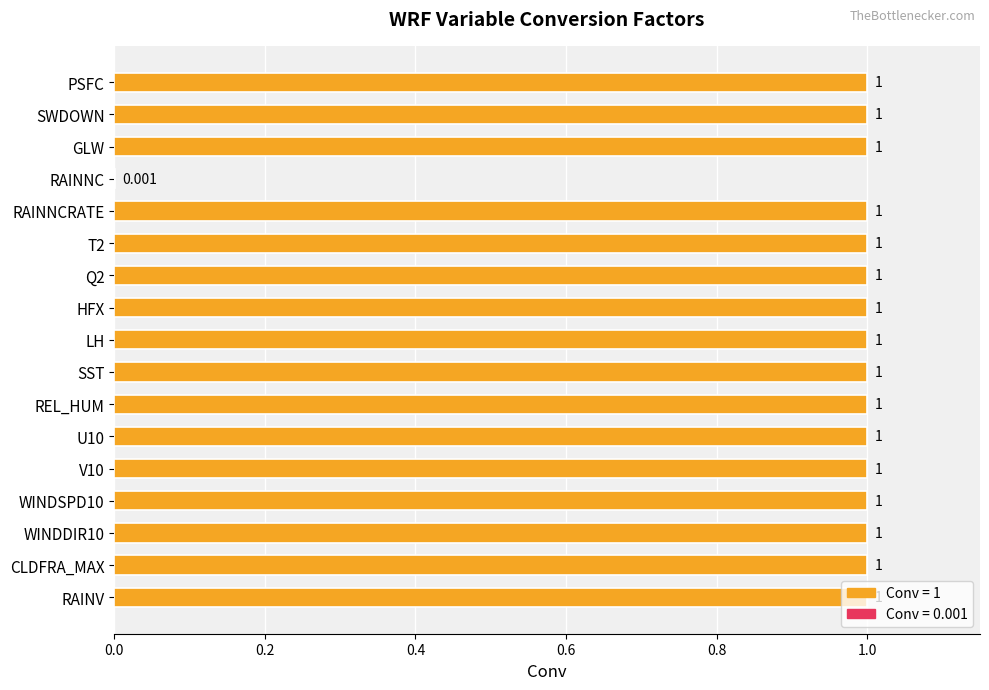

At which label is the value closest to 0?

RAINNC